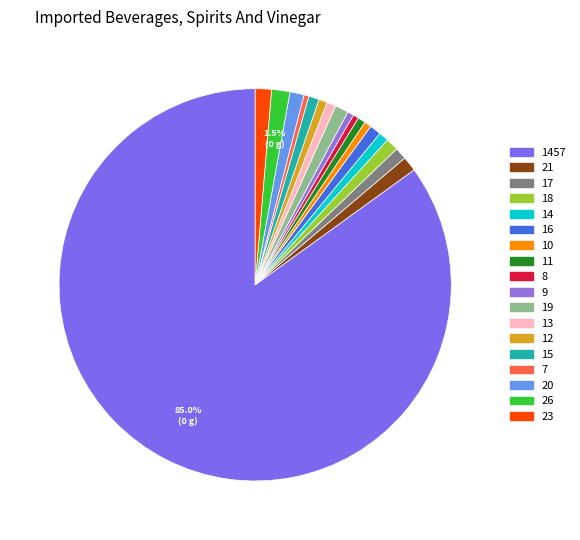

How many slices are in this pie chart?

18